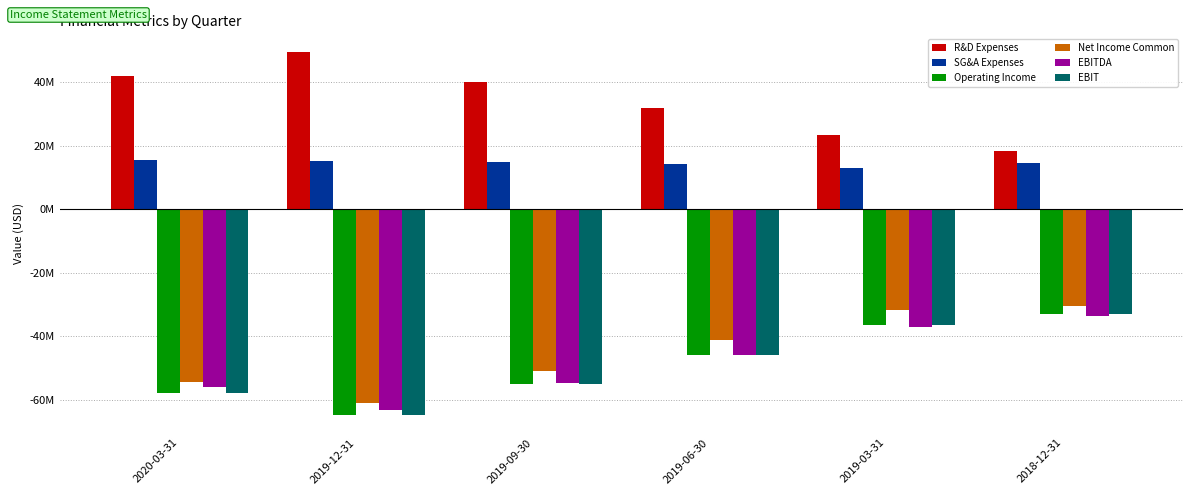

Does the chart contain stacked bars?

No